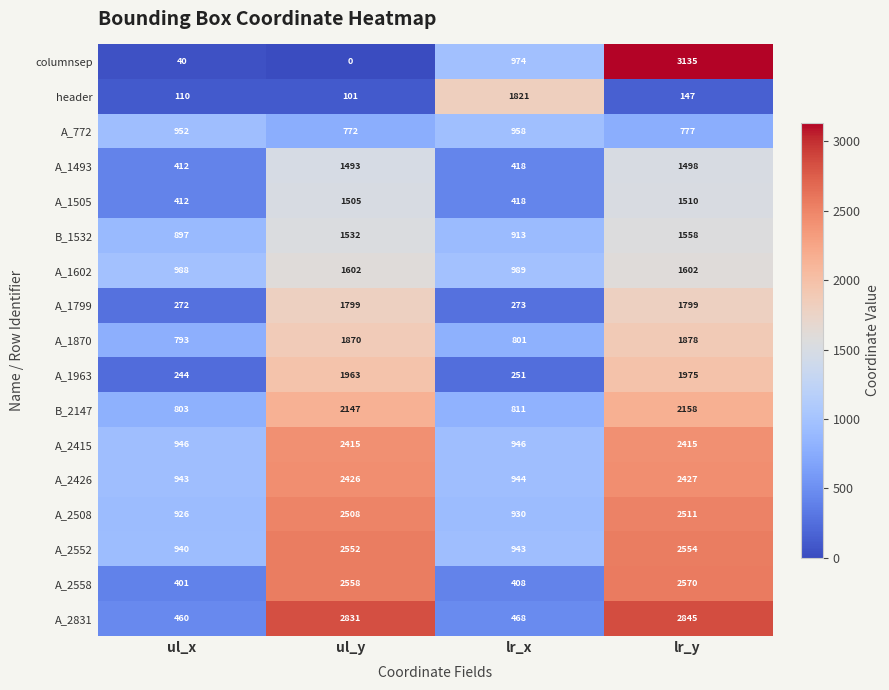

What is the sum of the header values at lr_y and lr_x?

1968